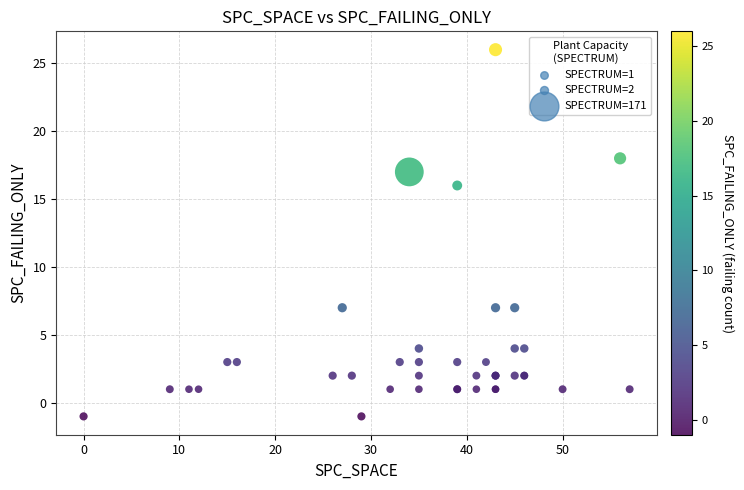

What Y value in the scatter plot is closest to 12?

16